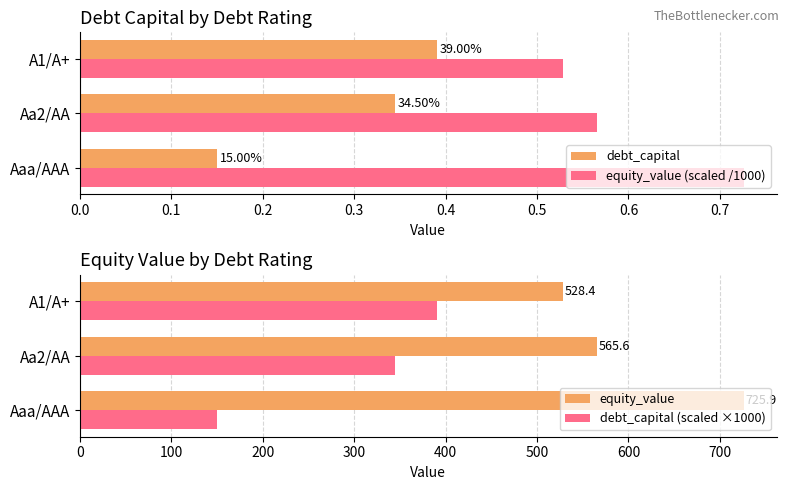

At which label does debt_capital (scaled ×1000) reach its minimum?

Aaa/AAA